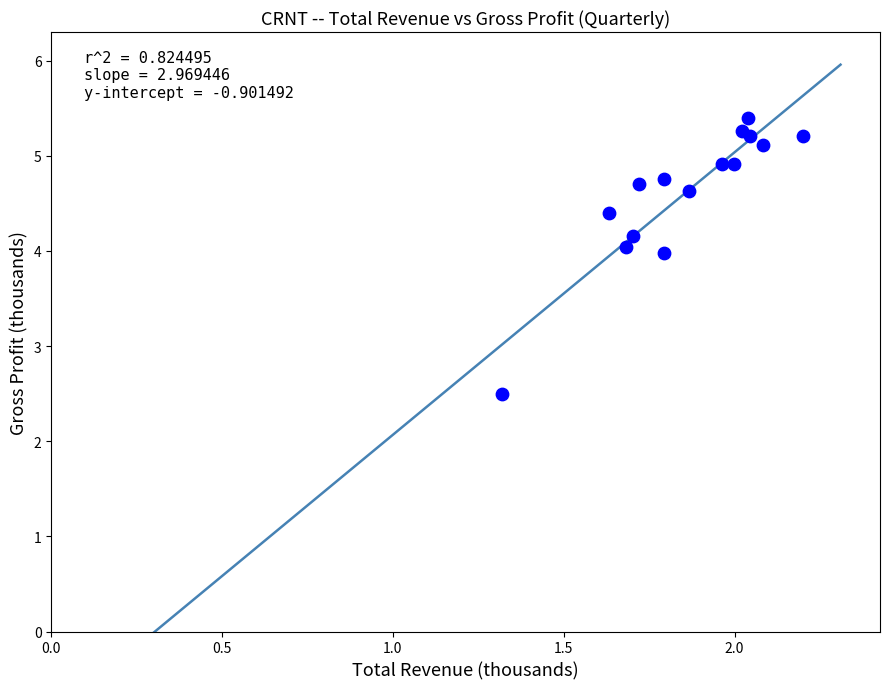

What Y value in the scatter plot is closest to 3?

2.5